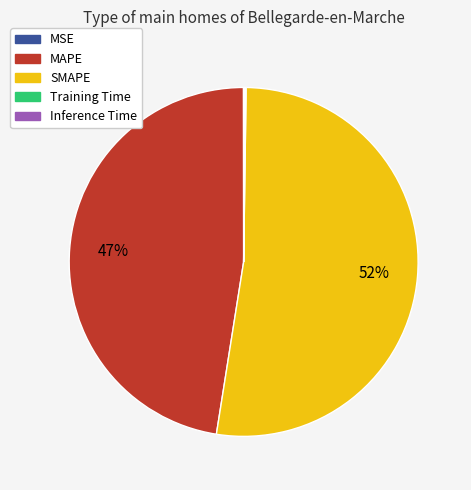

Which slice represents more than half of the pie?

SMAPE